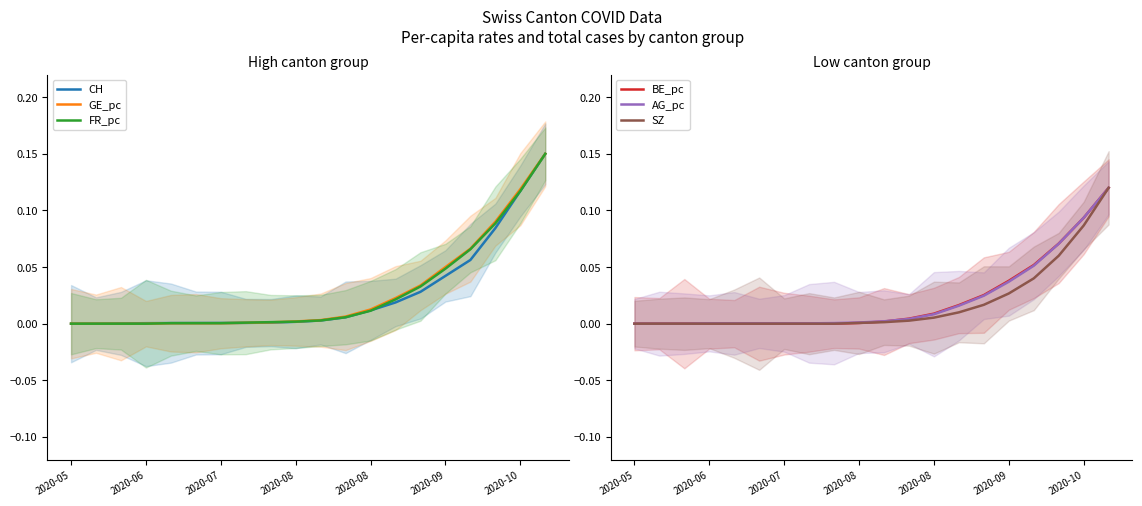

At which label is CH closest to 0?

2020-05